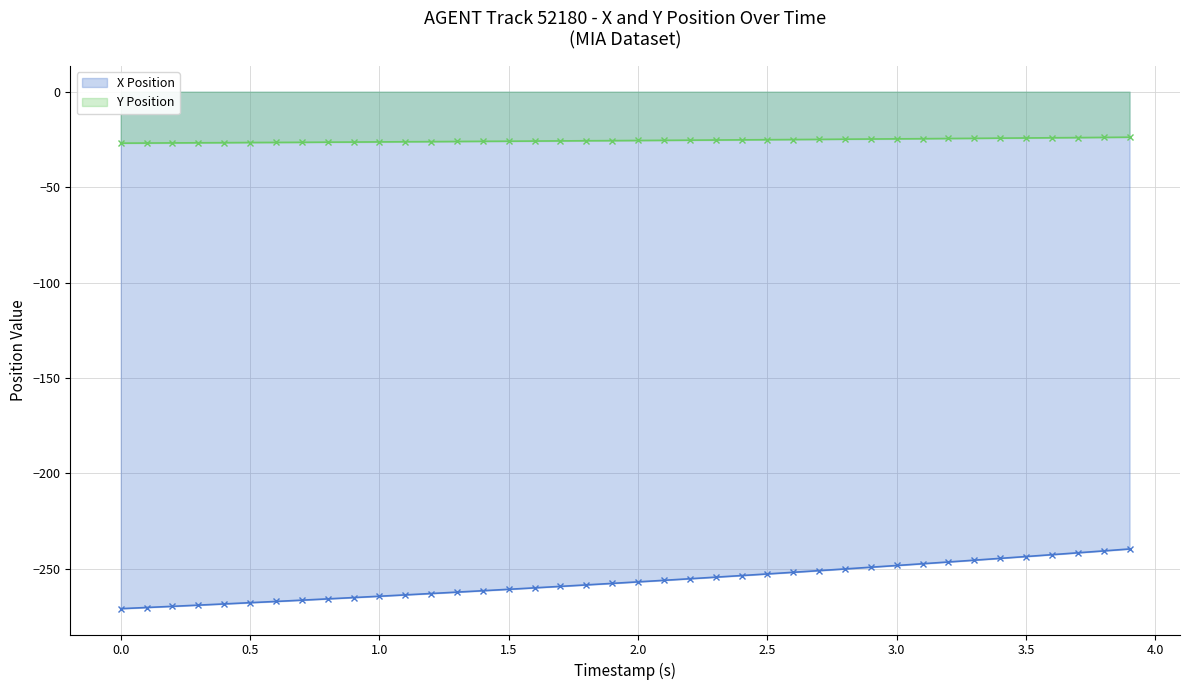

At how many categories does at least one series exceed -122?

40